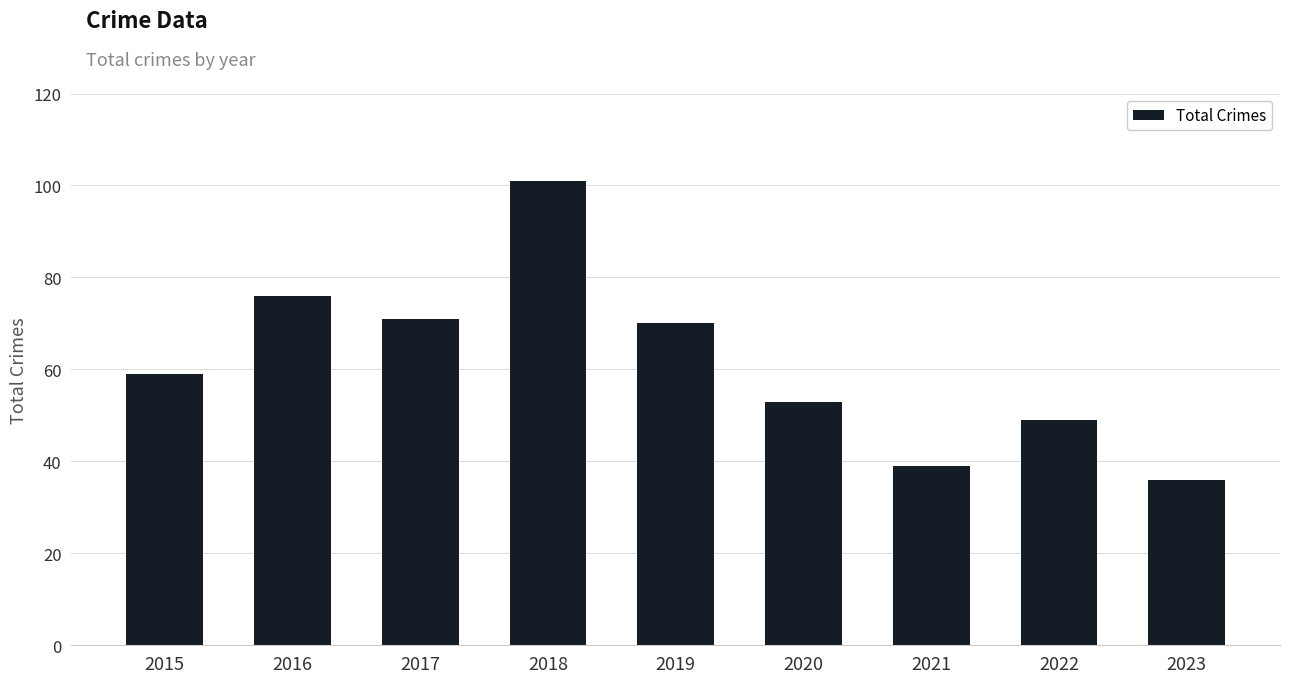

List the labels in order of value, smallest first.

2023, 2021, 2022, 2020, 2015, 2019, 2017, 2016, 2018